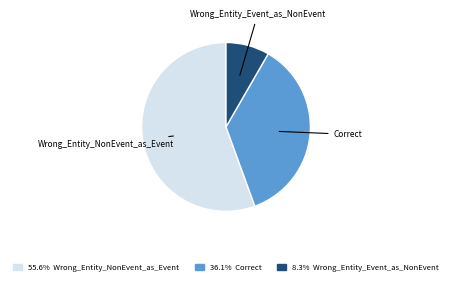

Is there a majority slice in this chart?

Yes